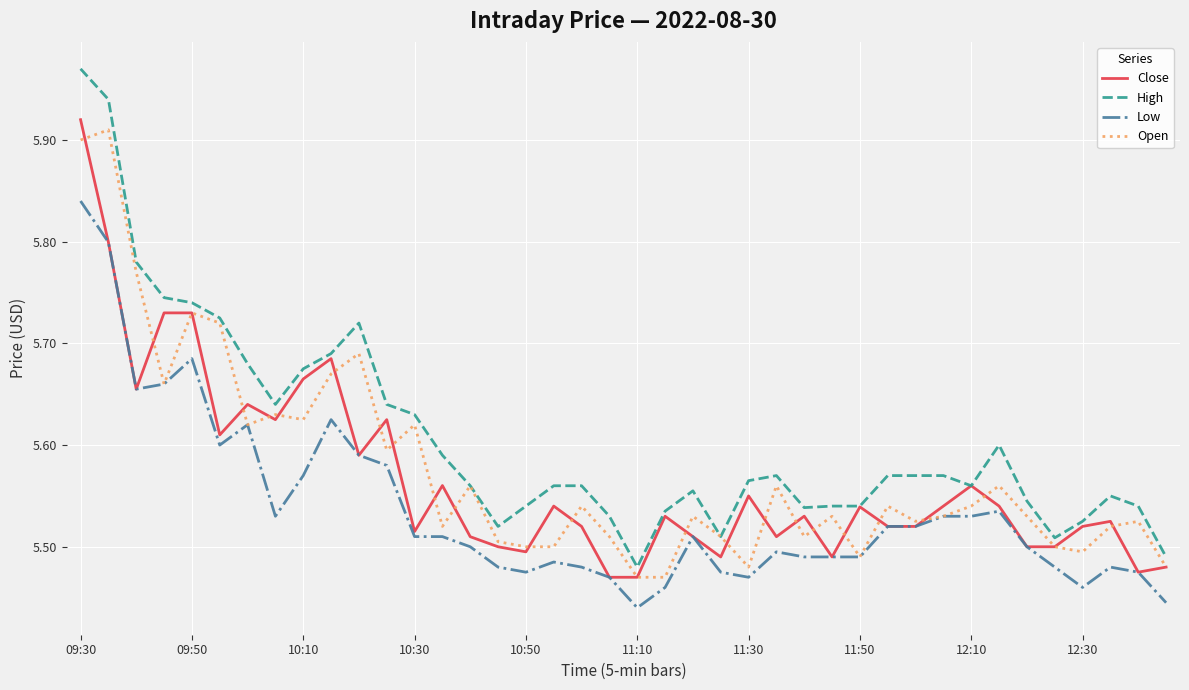

Which series has the largest range (max minus min)?

High